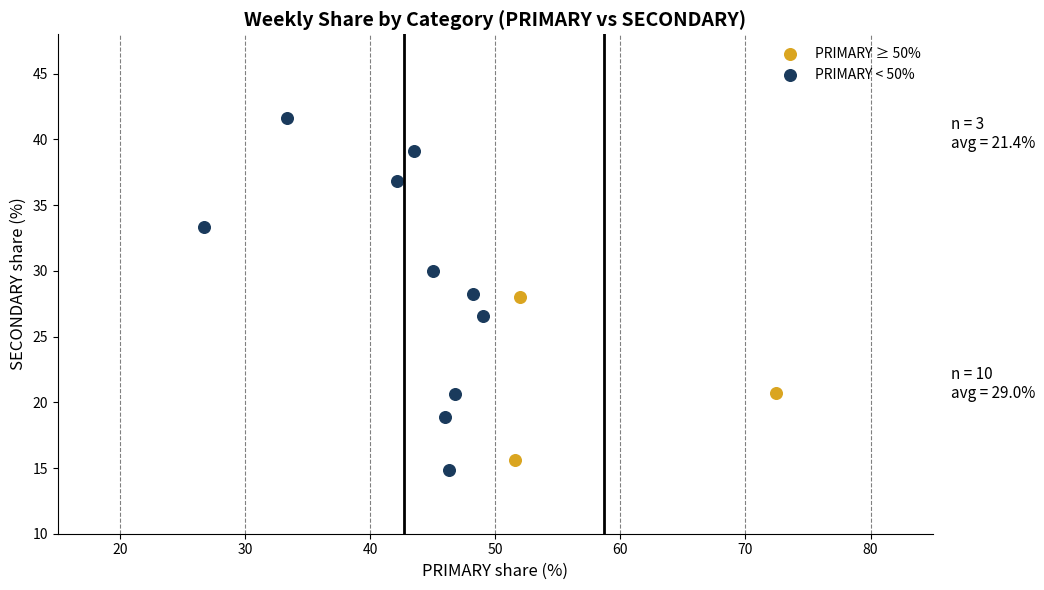

Which series has the widest spread of Y values?

PRIMARY < 50%